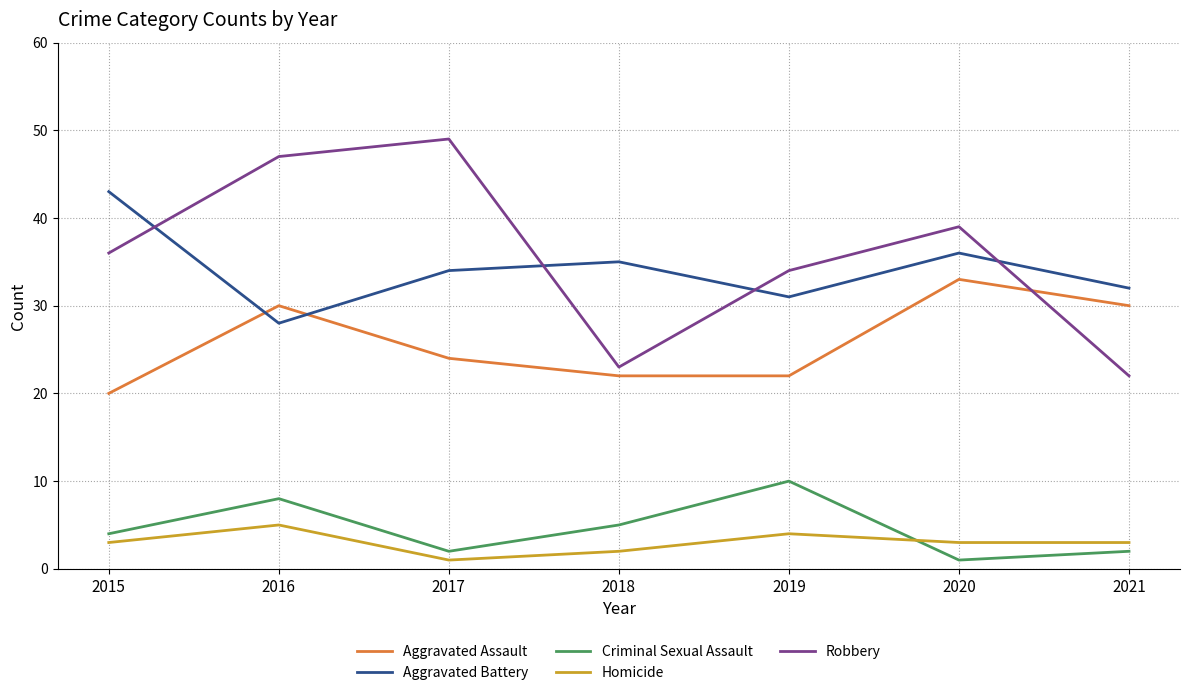

Is the value of Robbery at 2021 greater than the value of Aggravated Assault at 2021?

No